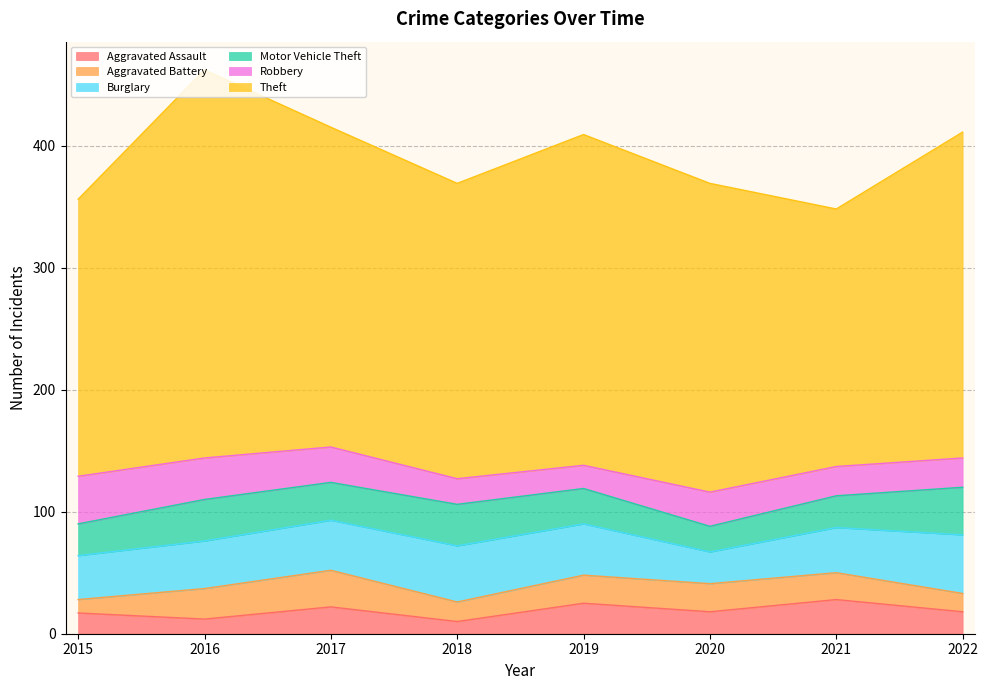

How many times do Robbery and Burglary cross each other?

3